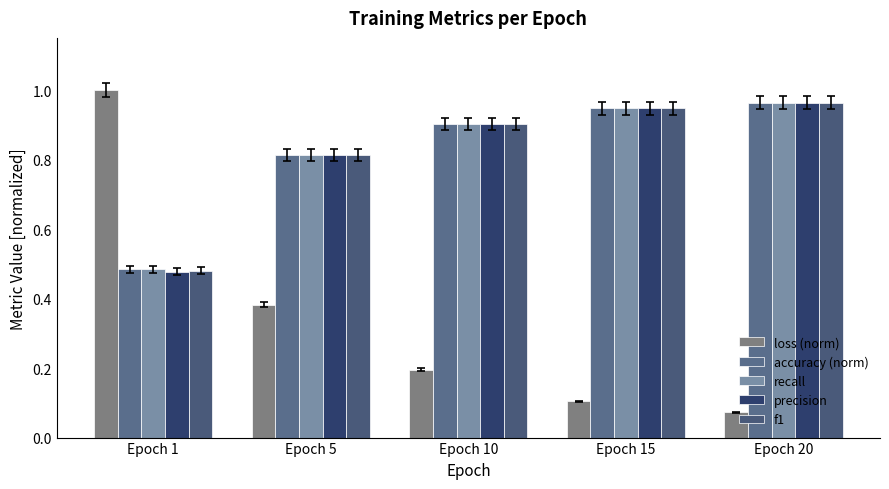

How many distinct data groups are displayed?

5